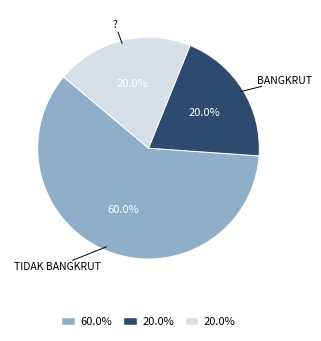

Is there a majority slice in this chart?

Yes